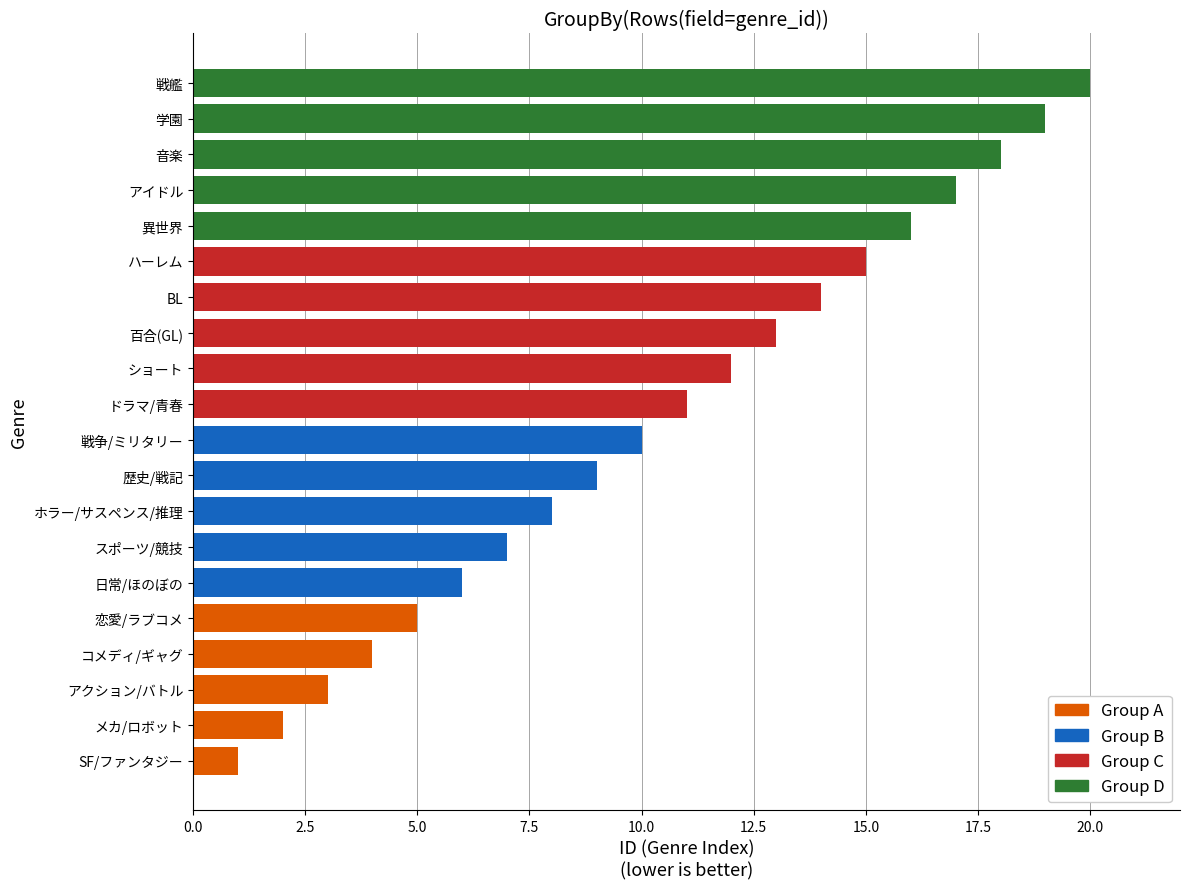

What is the change in value from アクション/バトル to ハーレム?

+12